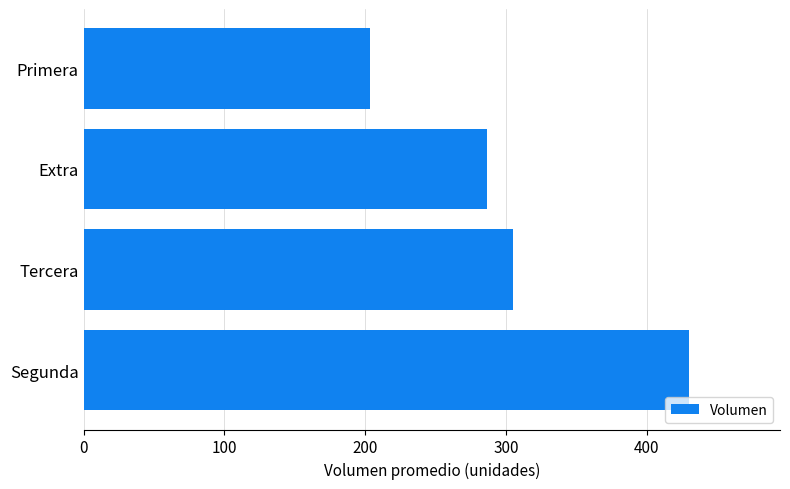

The chart shows a value of 119.2 at Primera. True or false?

False